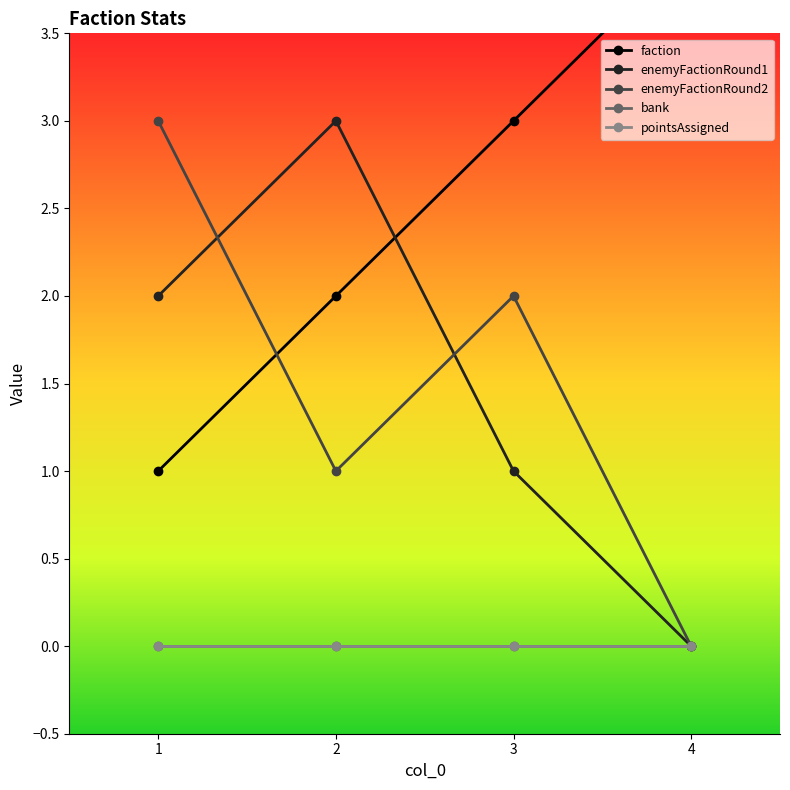

In enemyFactionRound1, how many points are higher than both neighbors (excluding endpoints)?

1